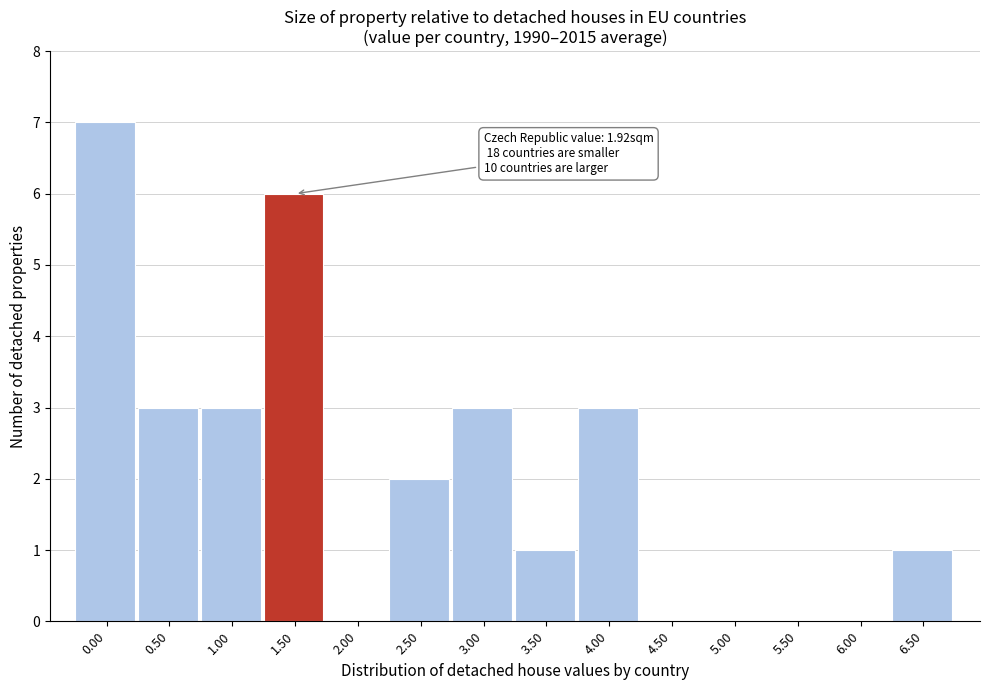

Reading left to right, transcribe all the data shown in this chart.

0.00=7	0.50=3	1.00=3	1.50=6	2.00=0	2.50=2	3.00=3	3.50=1	4.00=3	4.50=0	5.00=0	5.50=0	6.00=0	6.50=1